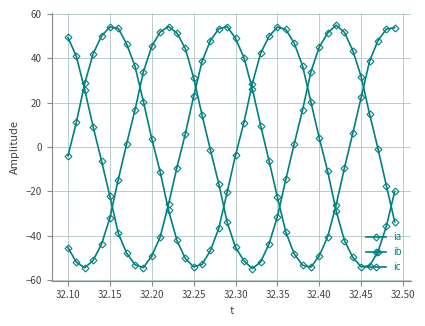

How many data points in ib are less than 1?

20